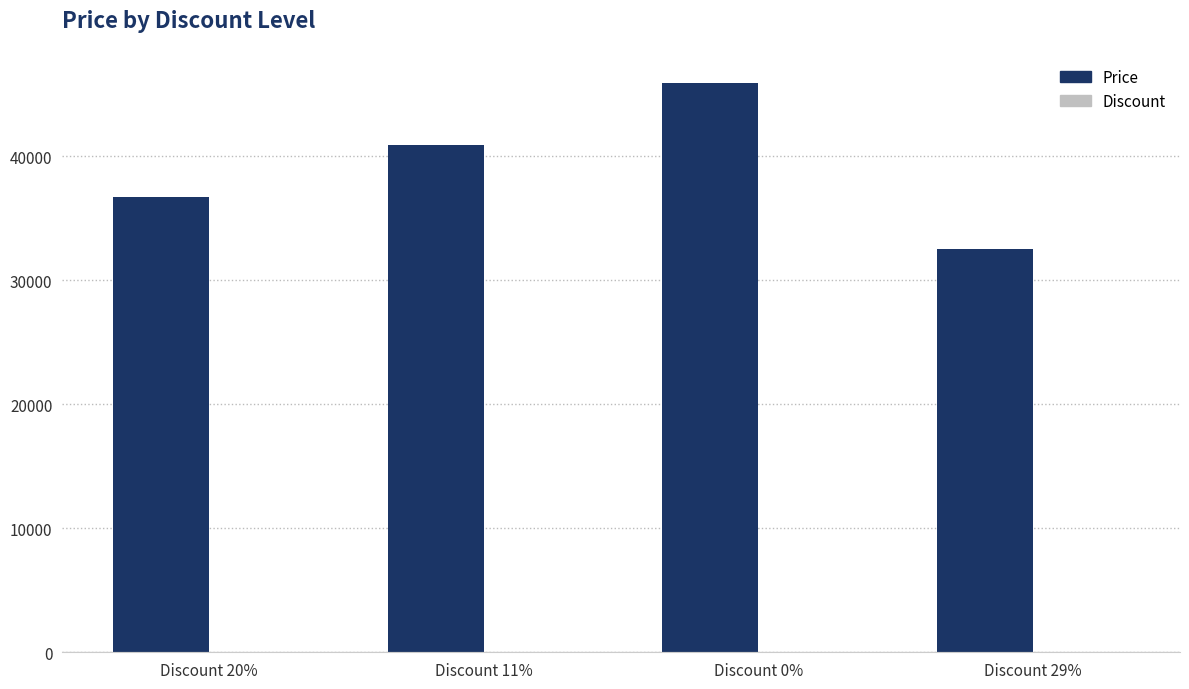

What is the greatest value displayed?

45900